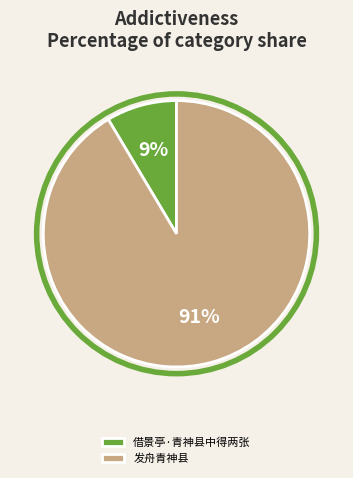

Which category has the smallest portion of the pie?

借景亭·青神县中得两张